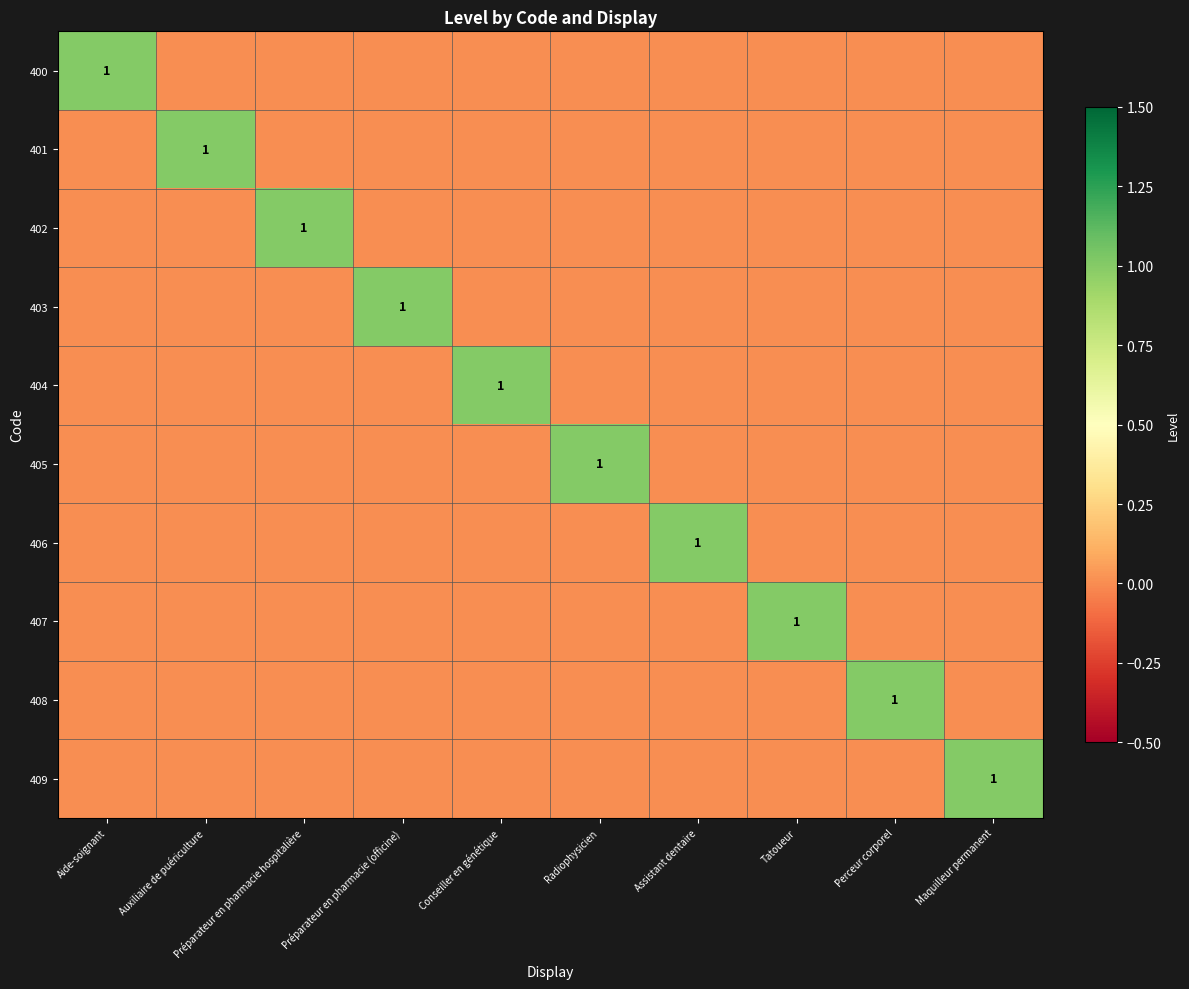

Which category has the lowest value across all series?

Auxiliaire de puériculture